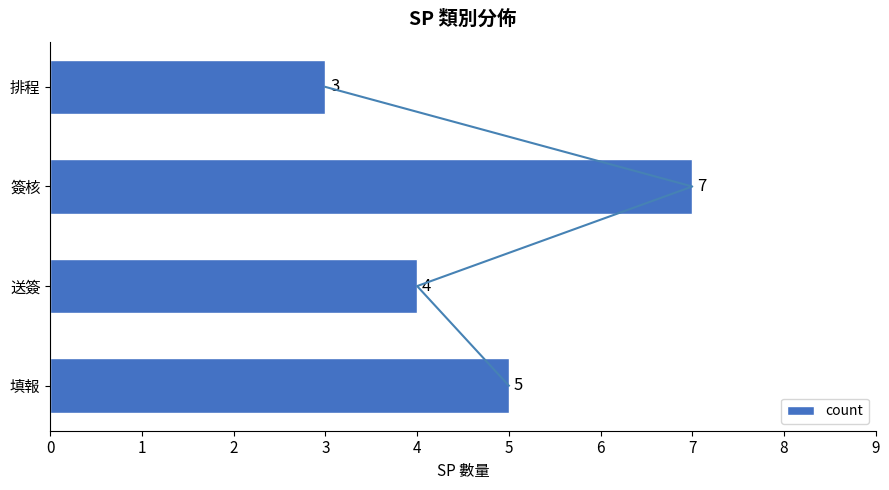

Are the bars horizontal?

Yes